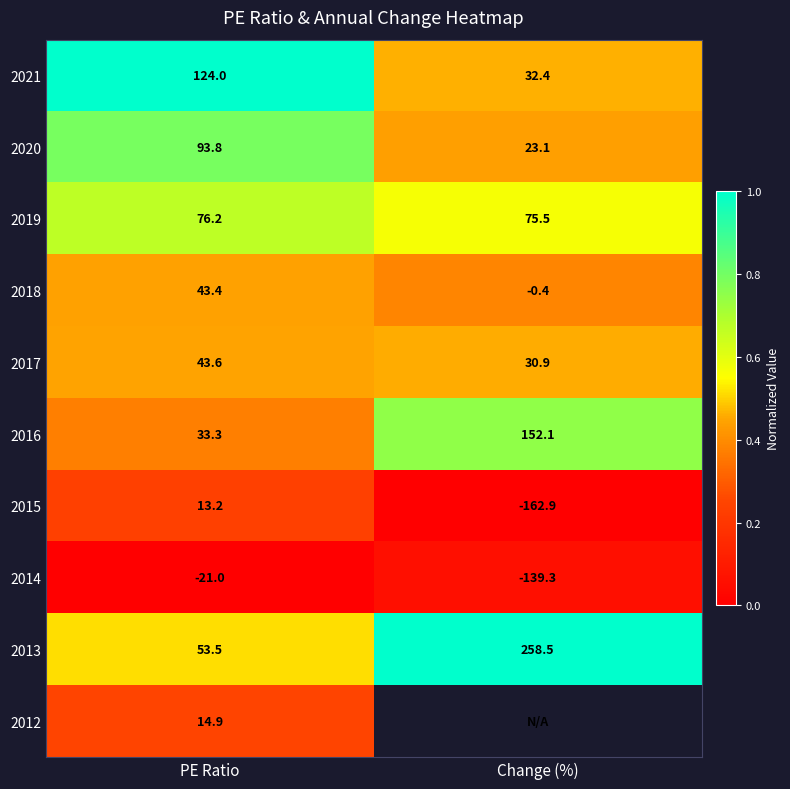

At which category is the sum across all series the highest?

PE Ratio